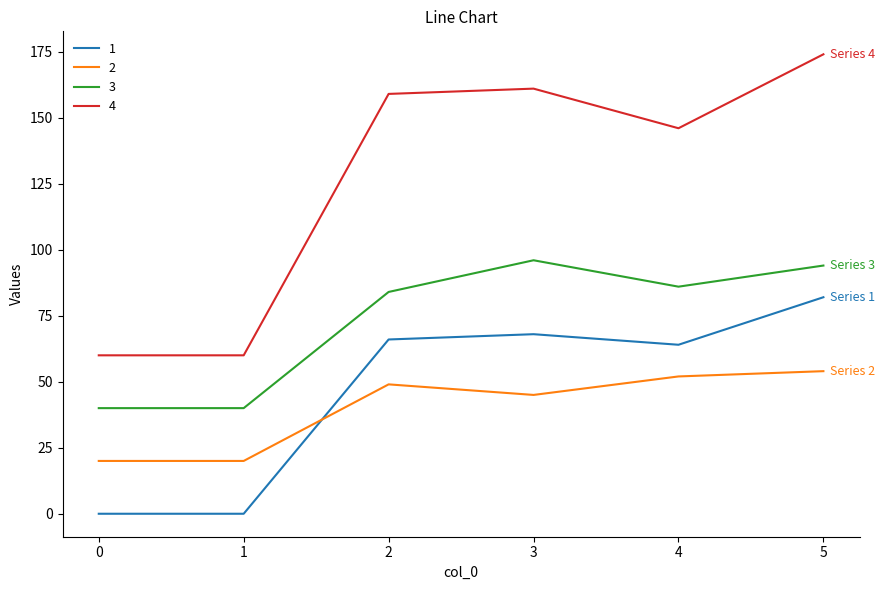

What is the difference between the maximum and second lowest values in the 3 series?

56